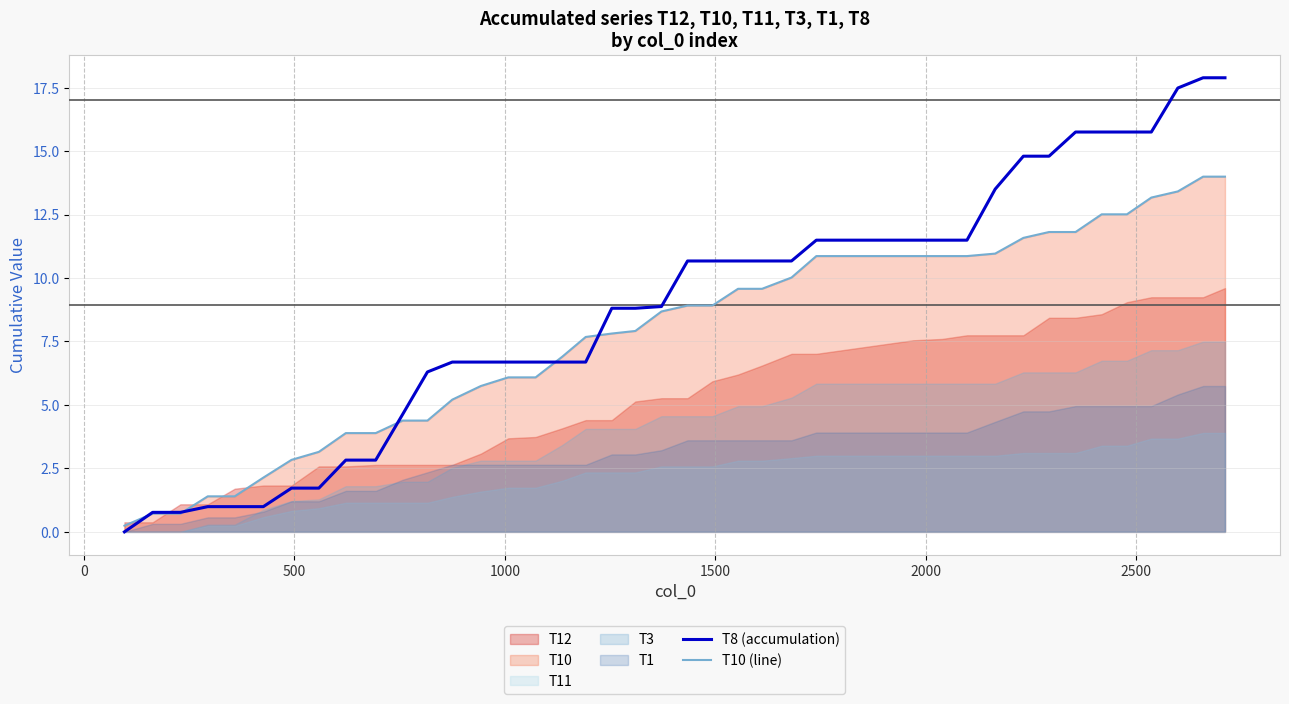

What is the maximum value for T10 (line)?

14.0